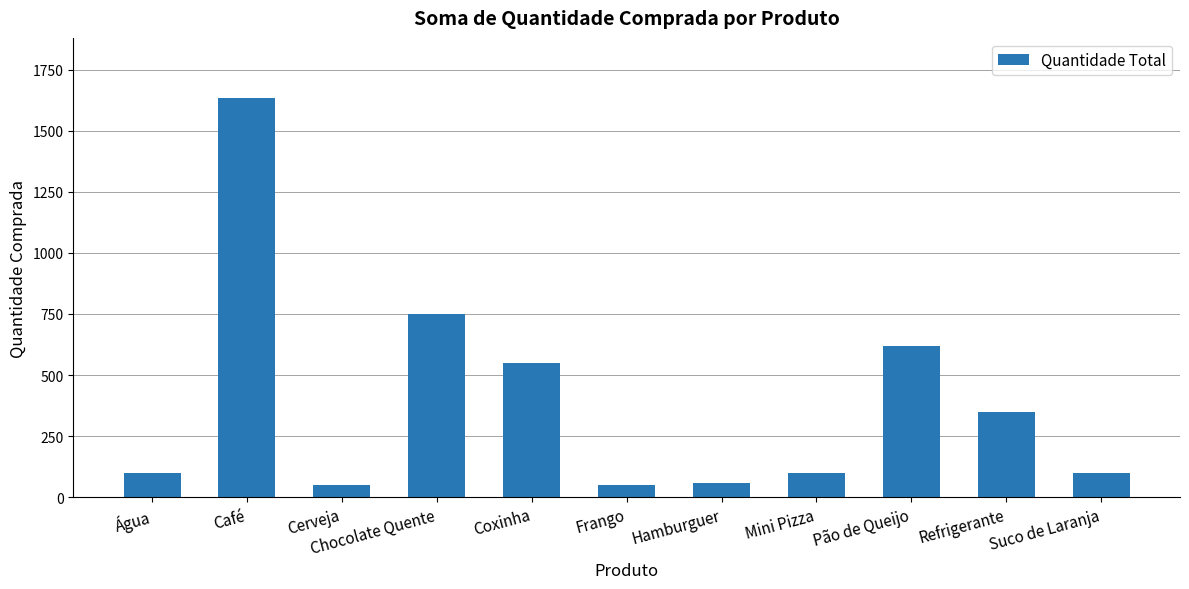

Does the chart contain stacked bars?

No